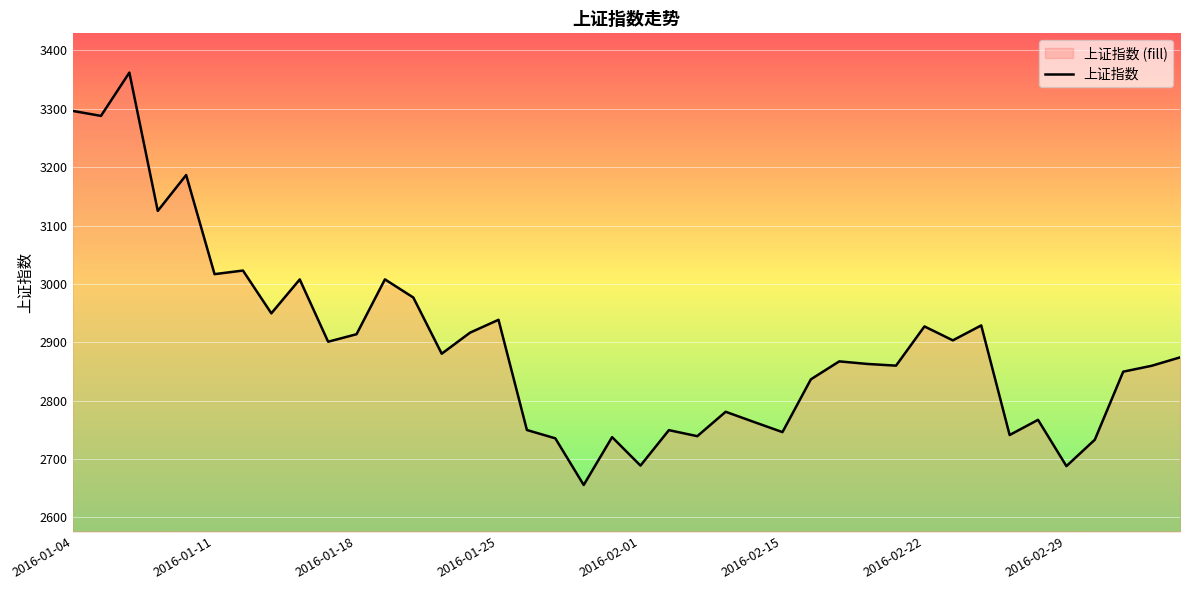

Where is the data nearest to the value 3008?

11